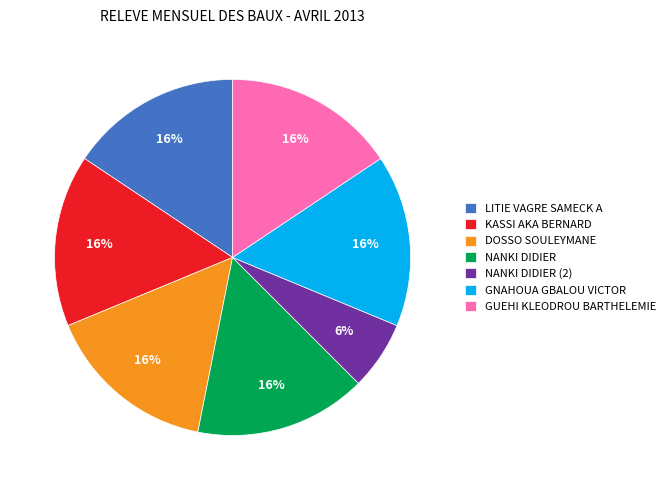

To the nearest percent, what is the average slice percentage?

14%